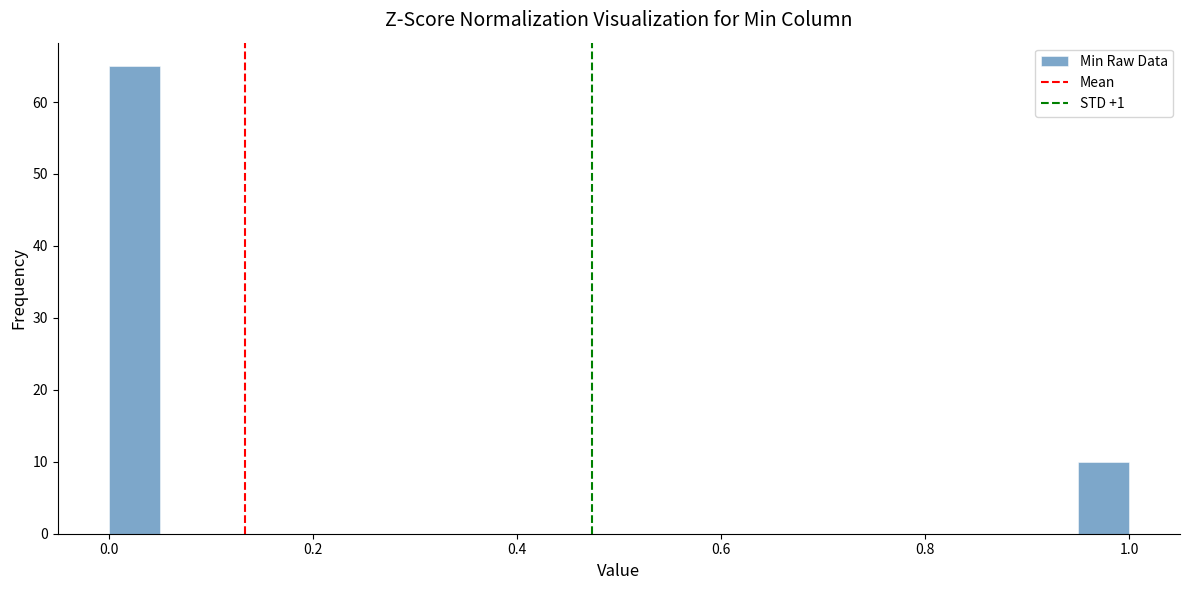

Read against the x-axis, roughly where is the centre of the tallest bar?

0.02